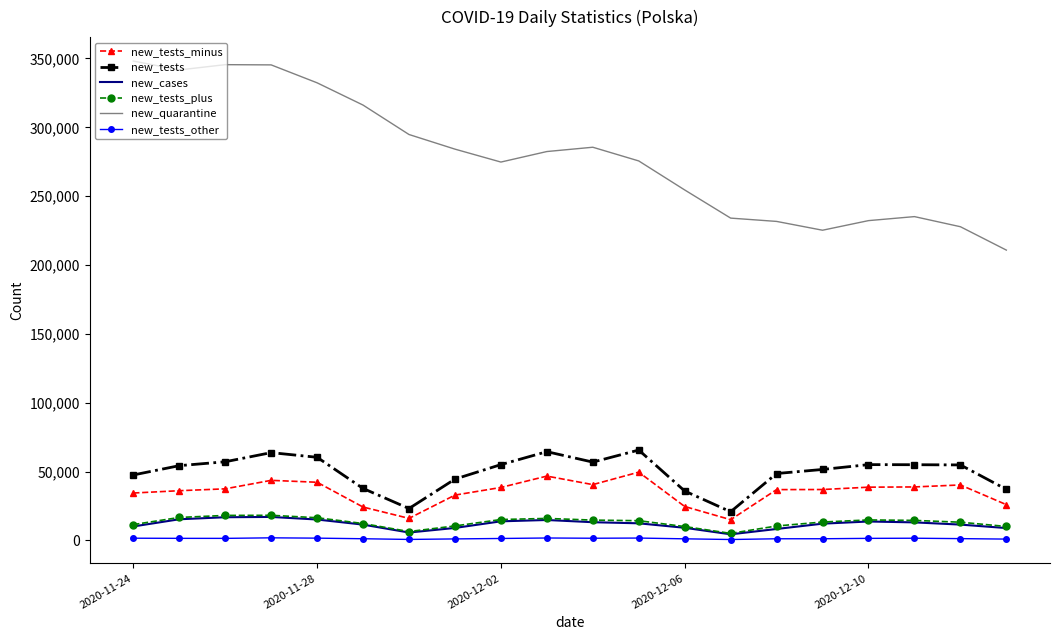

What is the lowest value of the new_tests series?

20824